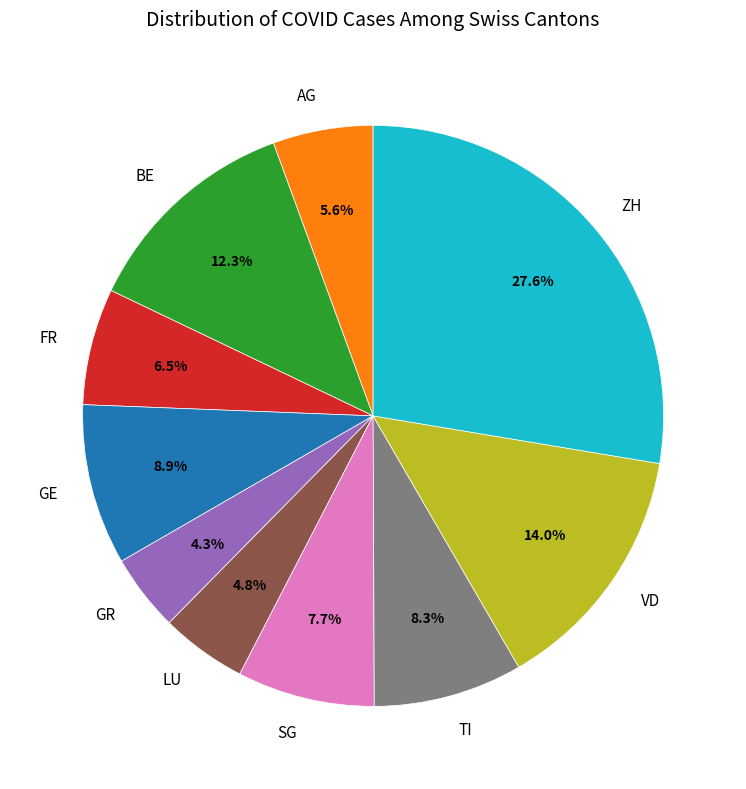

Between TI and GE, which is larger?

GE